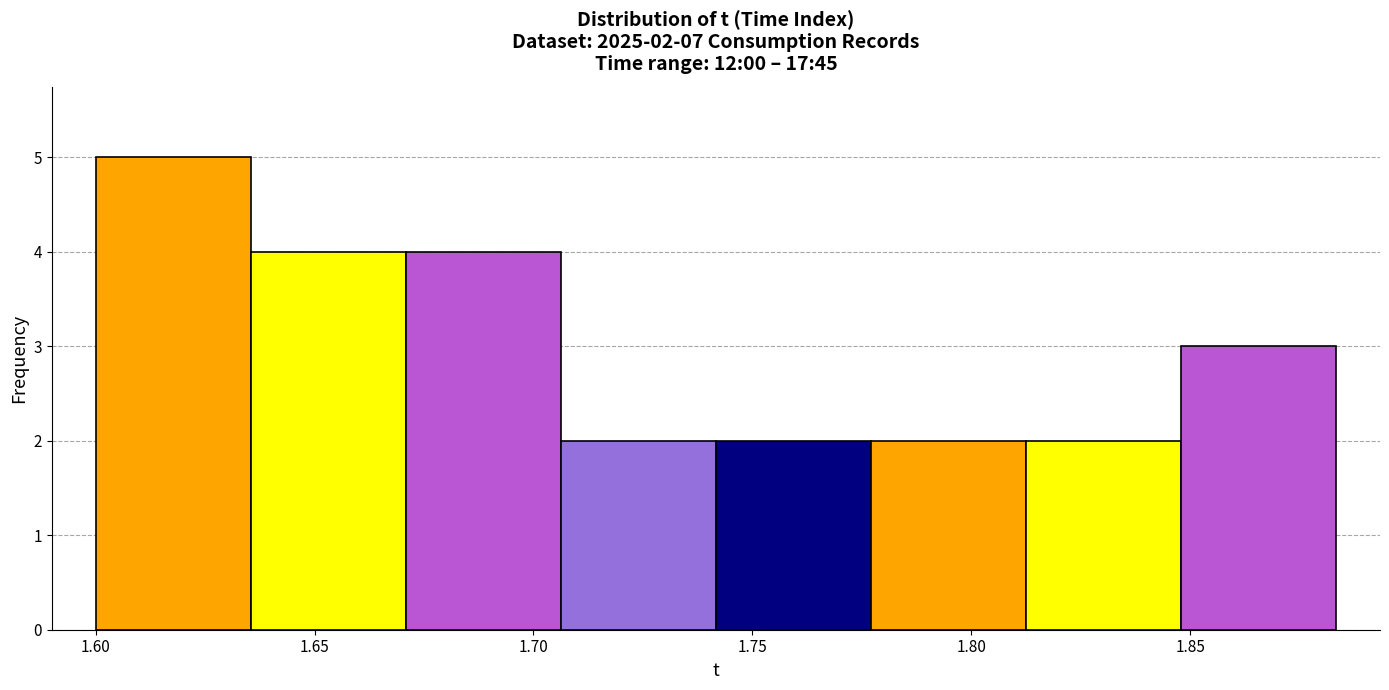

Which range on the x-axis has the tallest bar?

1.600 to 1.635